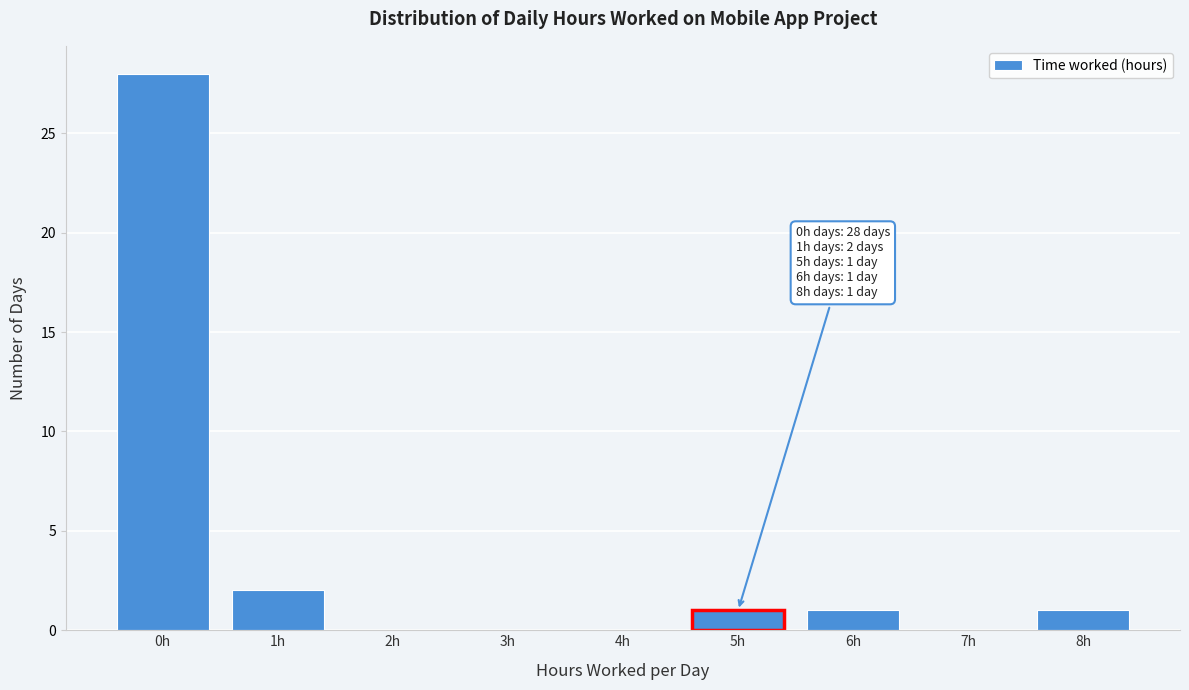

Over which range of the x-axis is the bar tallest?

-0.5 to 0.5